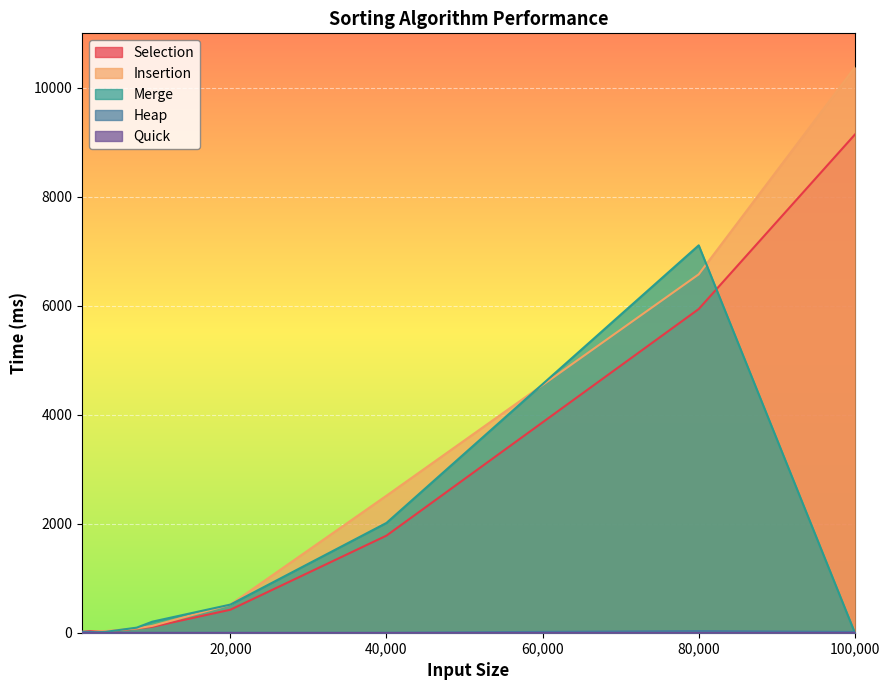

Where is the first local maximum for Merge?

80000